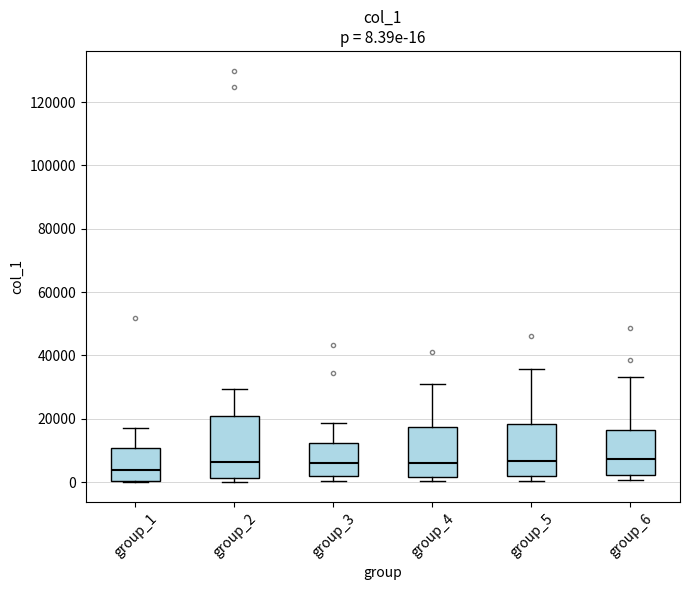

Which box is the tallest, from its lower edge to its upper edge?

group_2